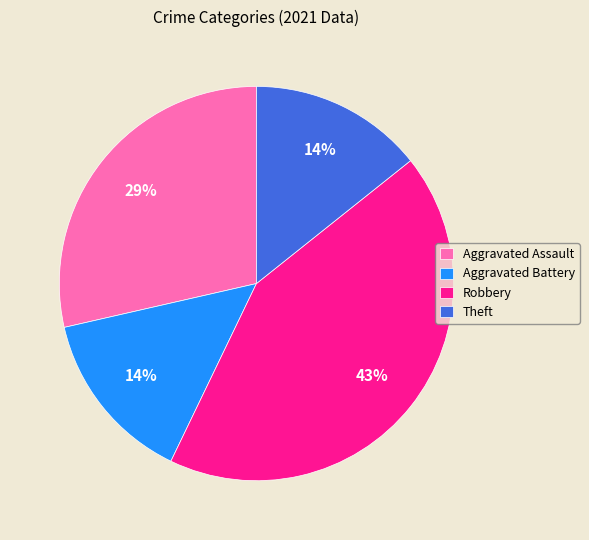

Is there a majority slice in this chart?

No